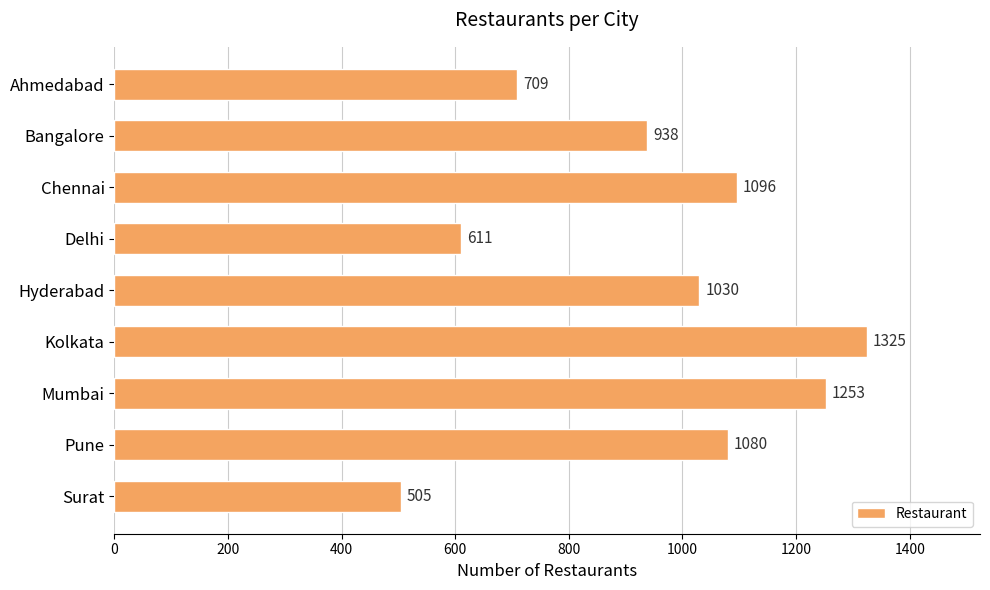

How many data points are less than 1030?

4